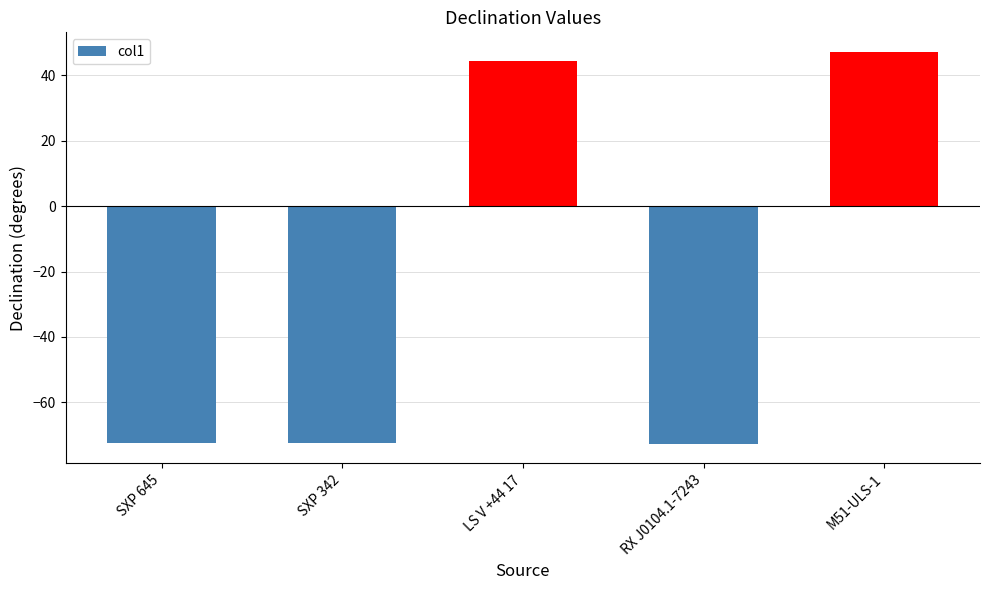

What is the difference between the maximum and minimum values?

119.9